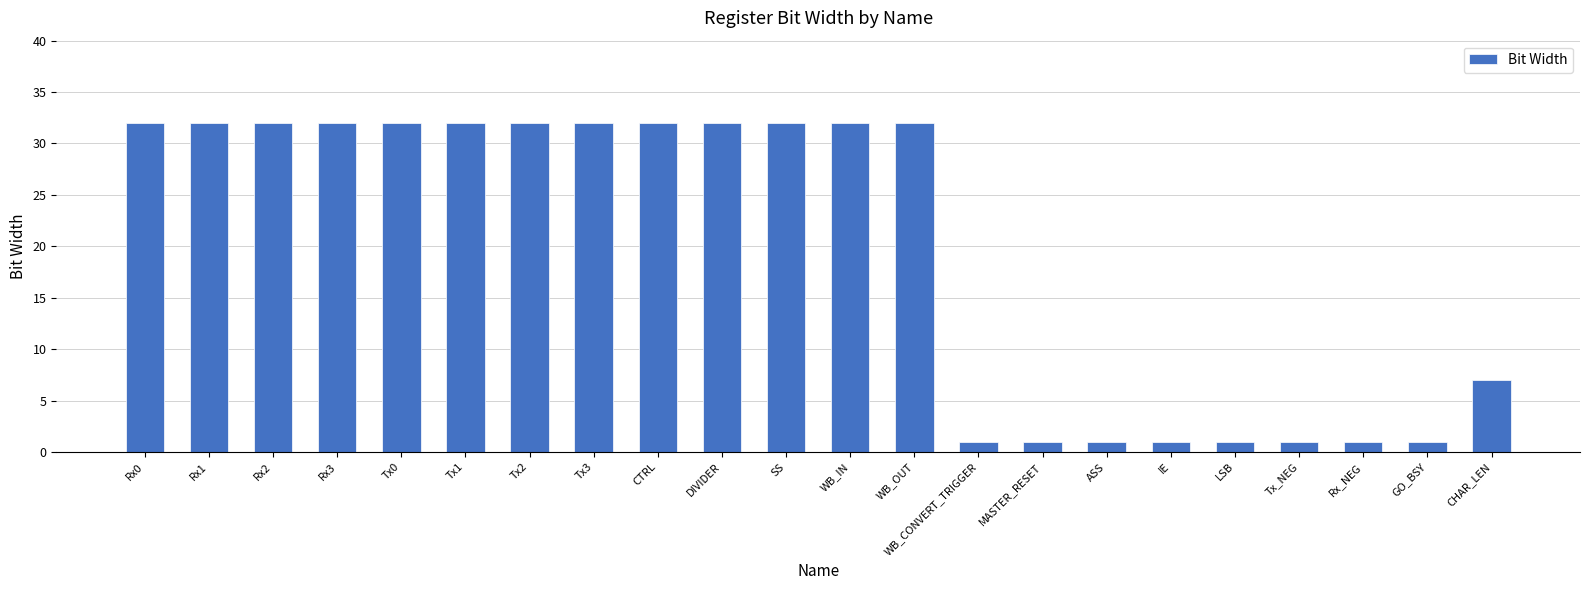

Reading left to right, list all the values displayed in this chart.

Rx0=32	Rx1=32	Rx2=32	Rx3=32	Tx0=32	Tx1=32	Tx2=32	Tx3=32	CTRL=32	DIVIDER=32	SS=32	WB_IN=32	WB_OUT=32	WB_CONVERT_TRIGGER=1	MASTER_RESET=1	ASS=1	IE=1	LSB=1	Tx_NEG=1	Rx_NEG=1	GO_BSY=1	CHAR_LEN=7